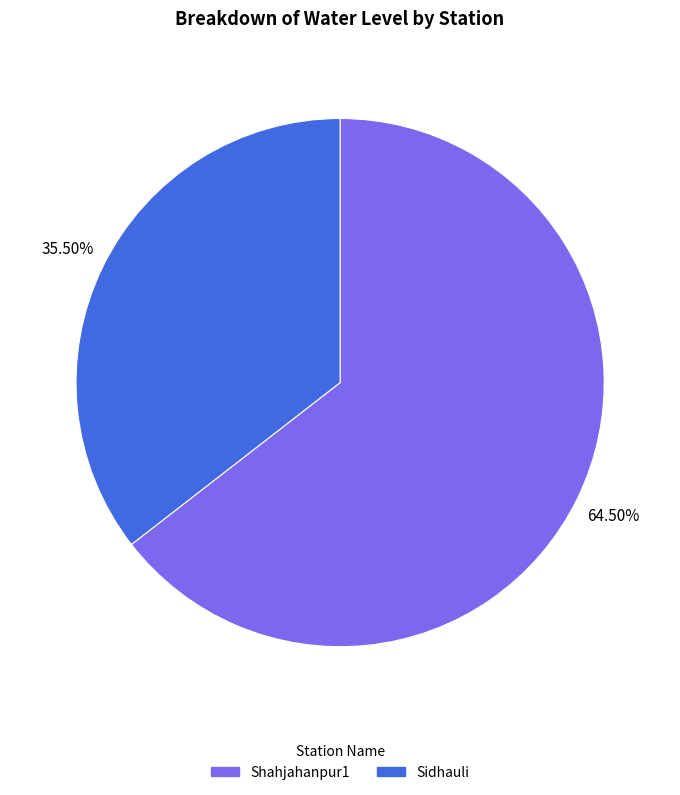

What portion of the pie excludes Shahjahanpur1?

35.5%